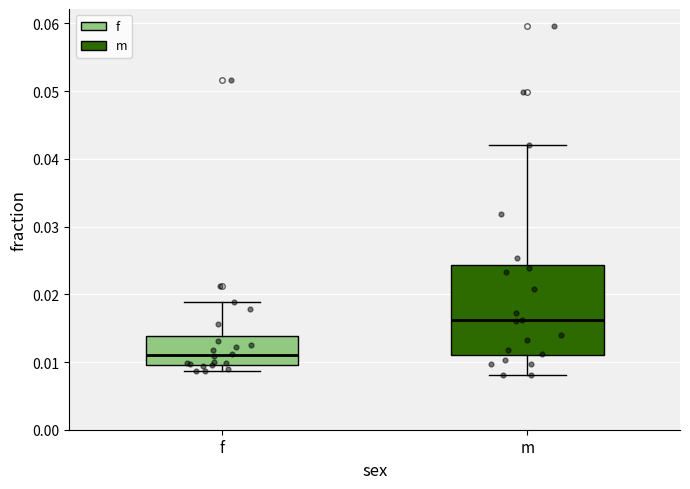

Where is the lower edge of the box for f on the y-axis? The values are not printed on the chart, so give them approximately, as read against the axis.

0.010